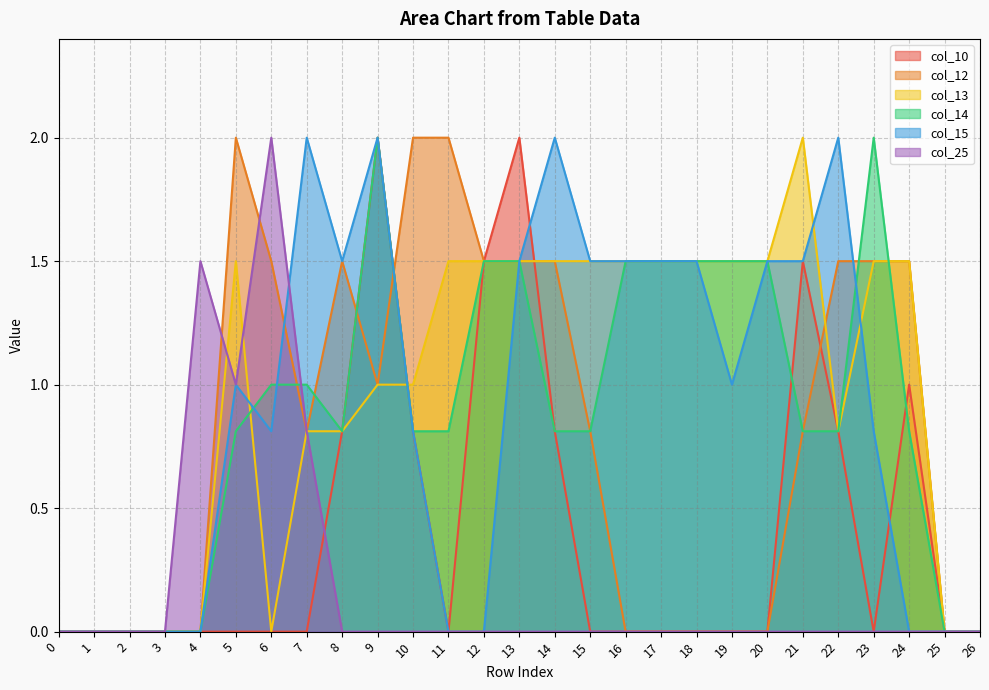

At 12, list the series in order from largest to smallest.

col_10, col_12, col_13, col_14, col_15, col_25